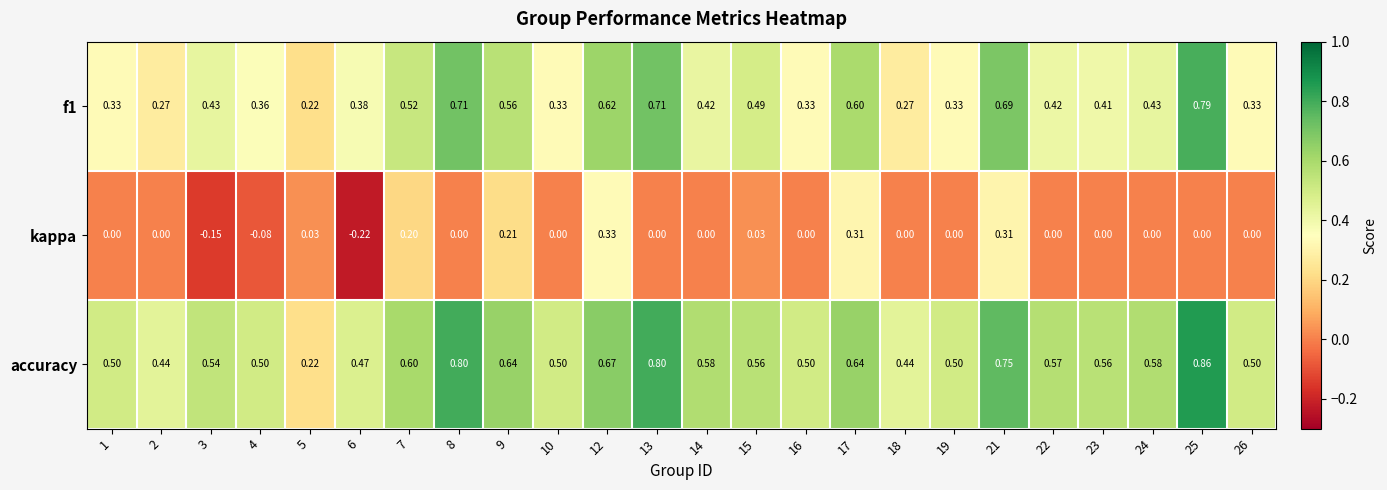

Which series has the largest total across all categories?

accuracy